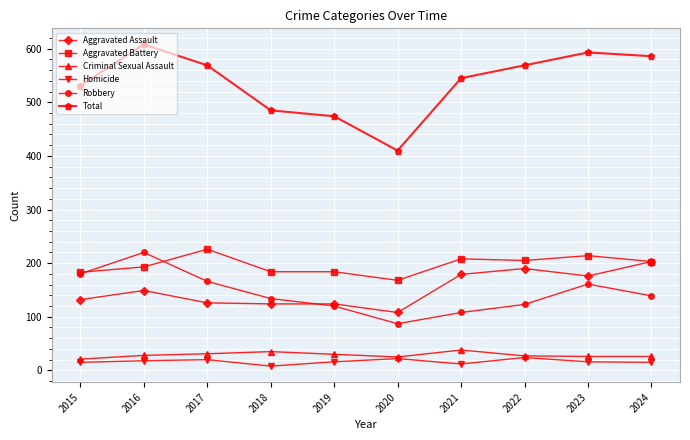

What is the difference between the maximum and minimum values in the Homicide series?

16